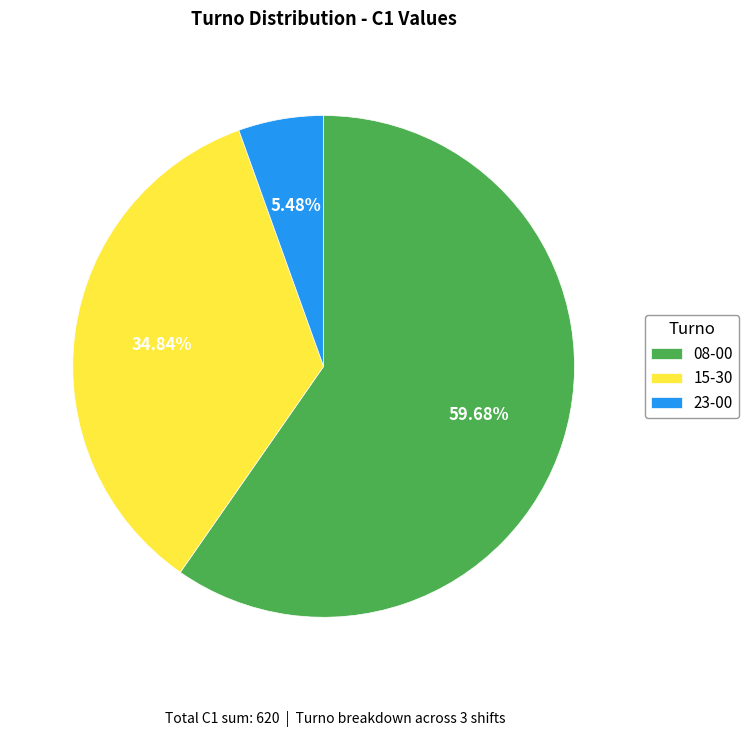

To the nearest percent, what is the difference between the 08-00 and 23-00 slice percentages?

54%